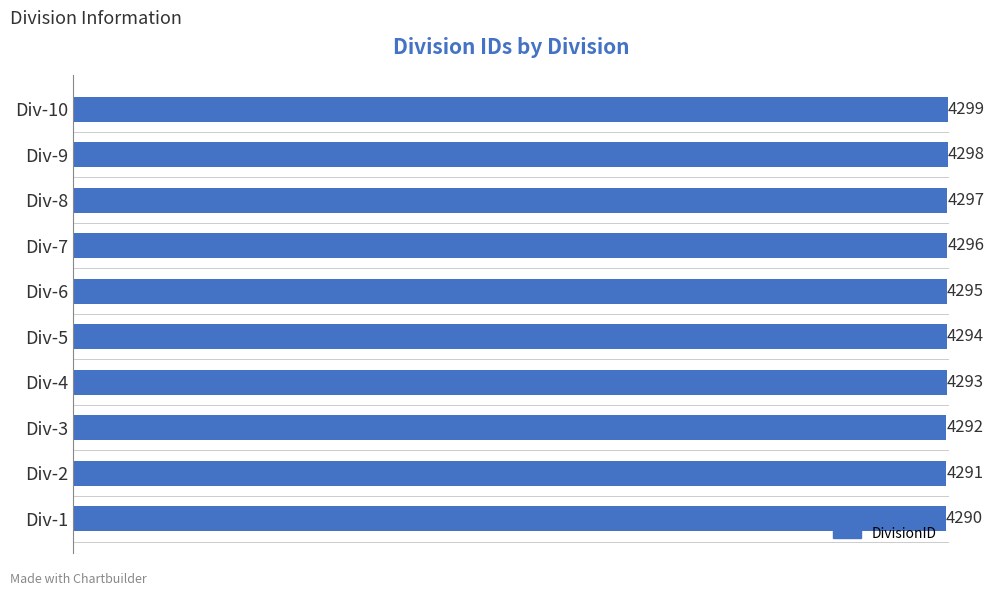

How many distinct data groups are displayed?

1